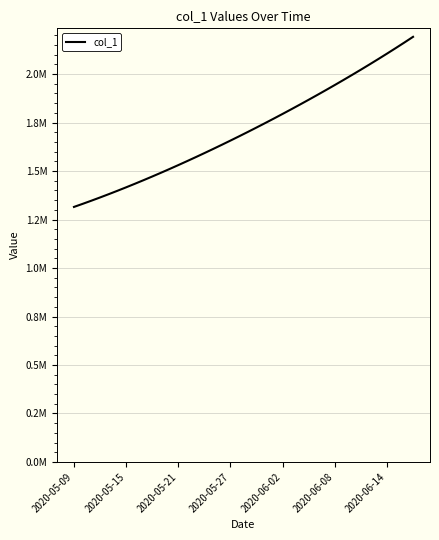

Is this an area chart (filled region under the line)?

No